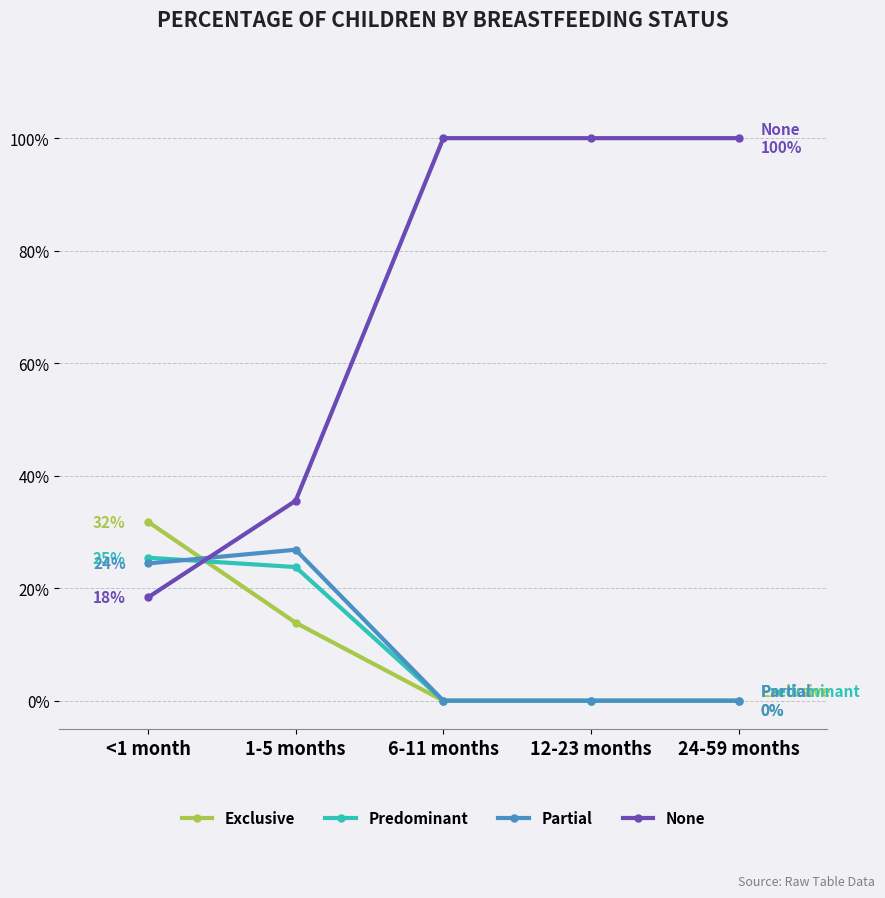

What is the label of the 5th point from the left?

24-59 months